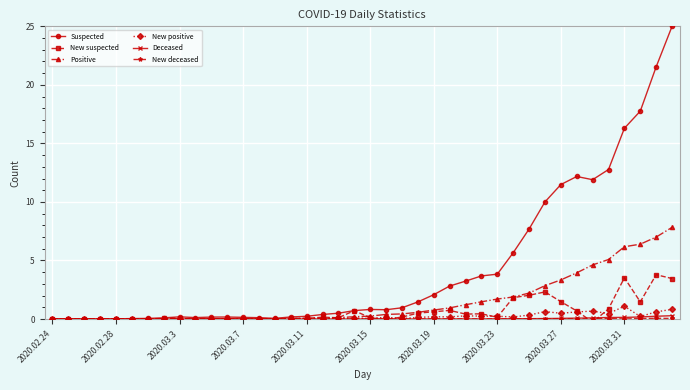

What is the highest value of the New positive series?

1.1